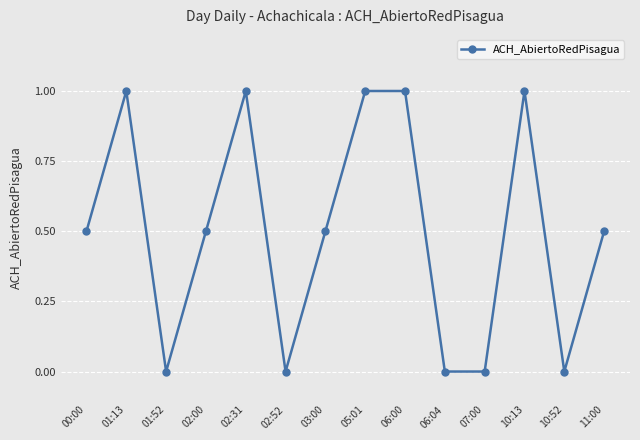

What is the label of the 14th point from the left?

11:00